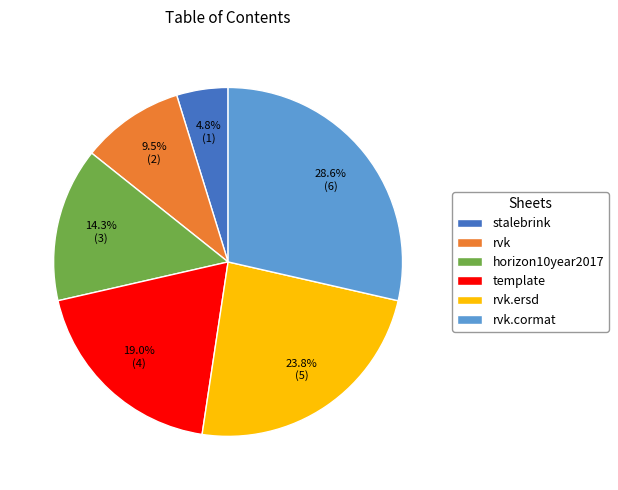

Is the sum of horizon10year2017 and rvk greater than half?

No